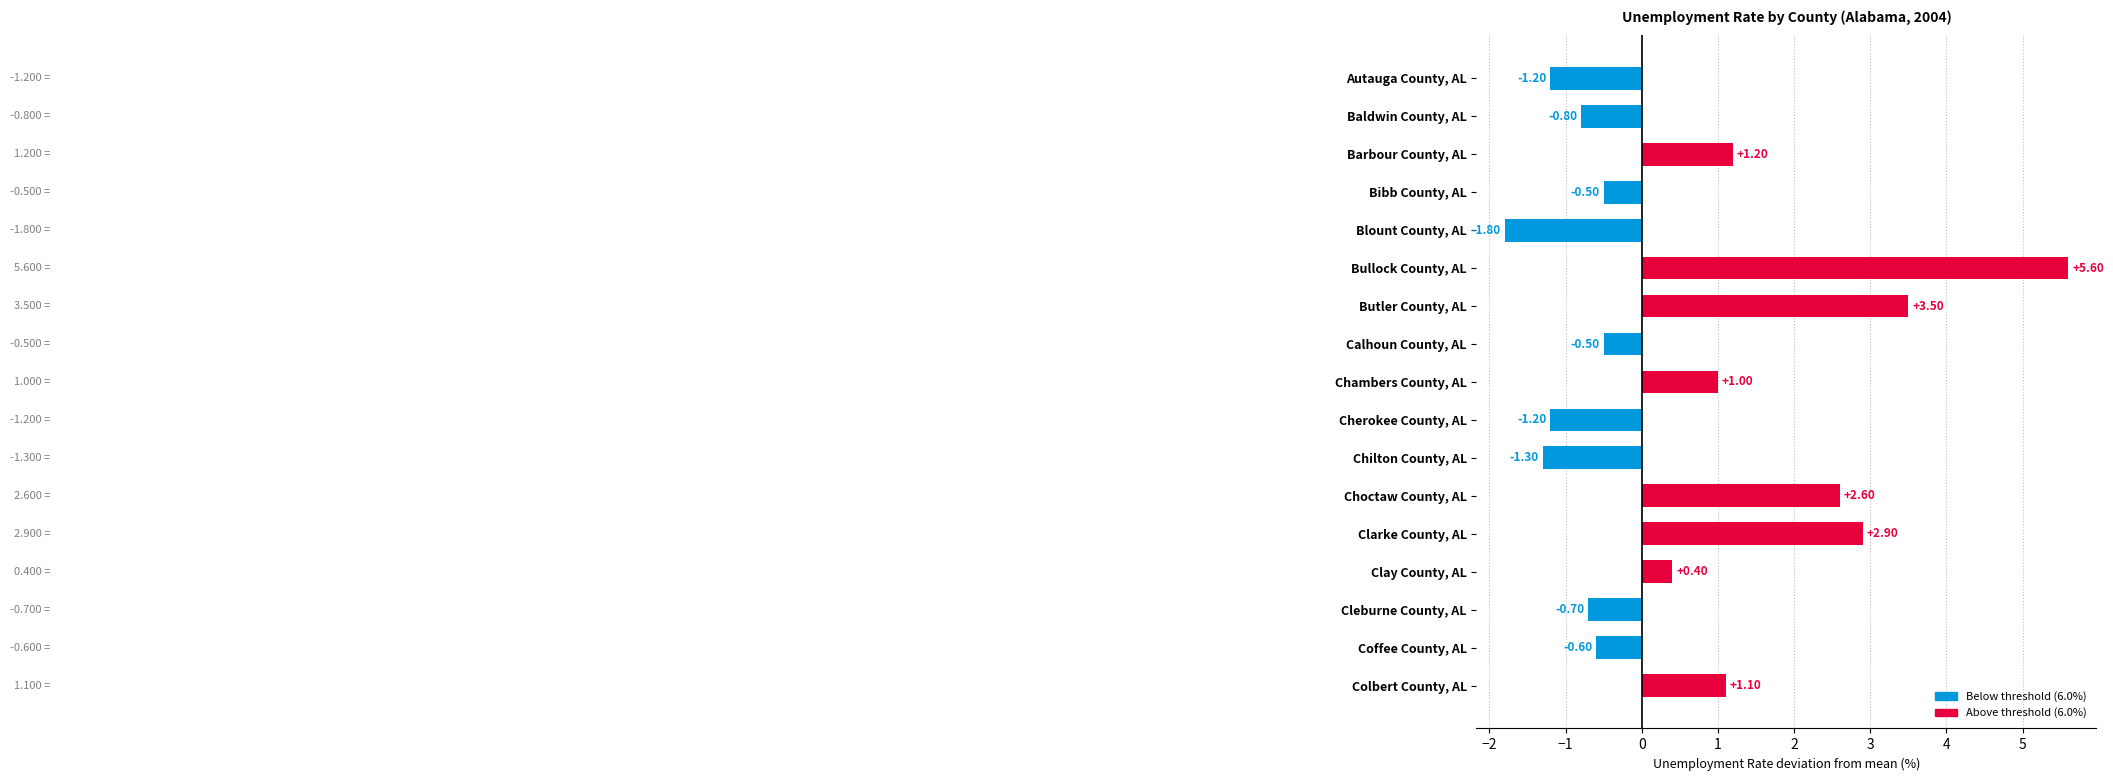

How many bars are there in total?

17